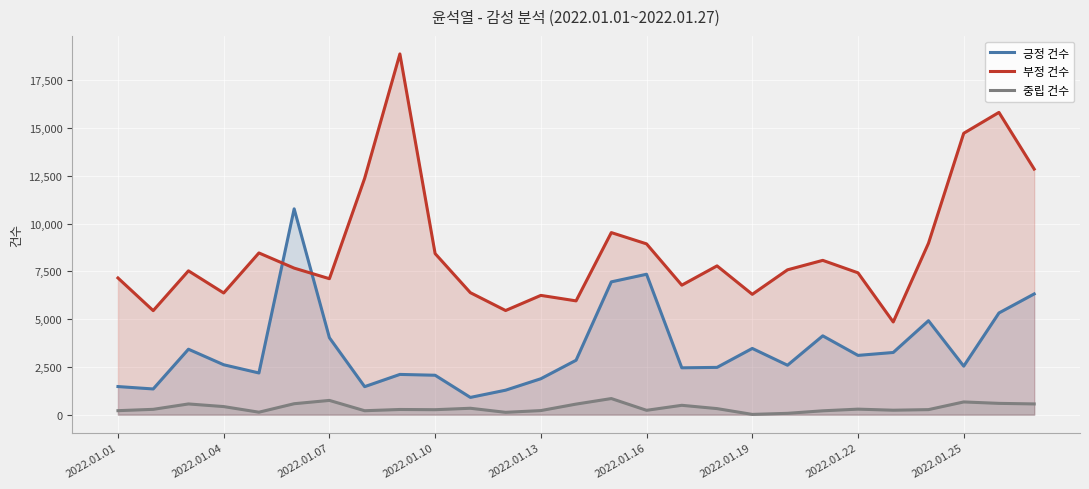

How many lines are shown in the chart?

3